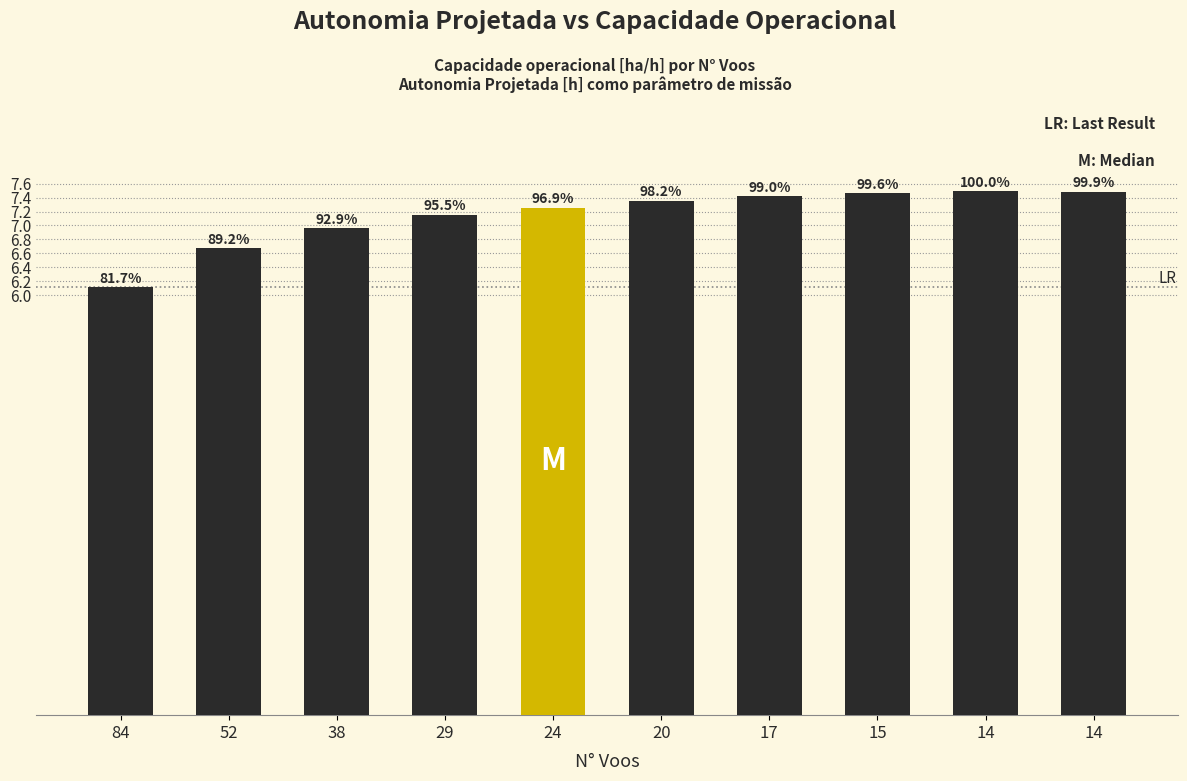

Rank the categories by value from highest to lowest.

14, 14, 15, 17, 20, 24, 29, 38, 52, 84